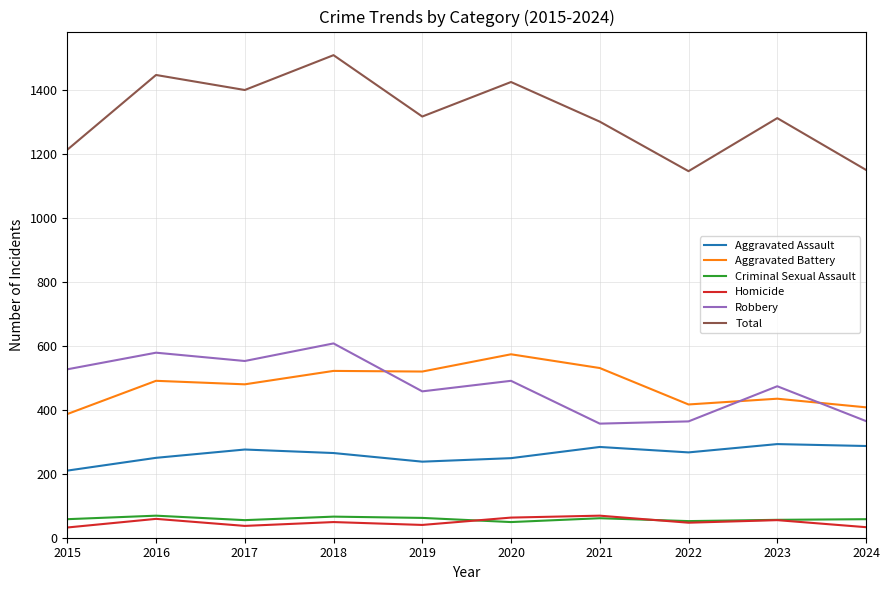

The value of Total at 2023 is 2146. True or false?

False